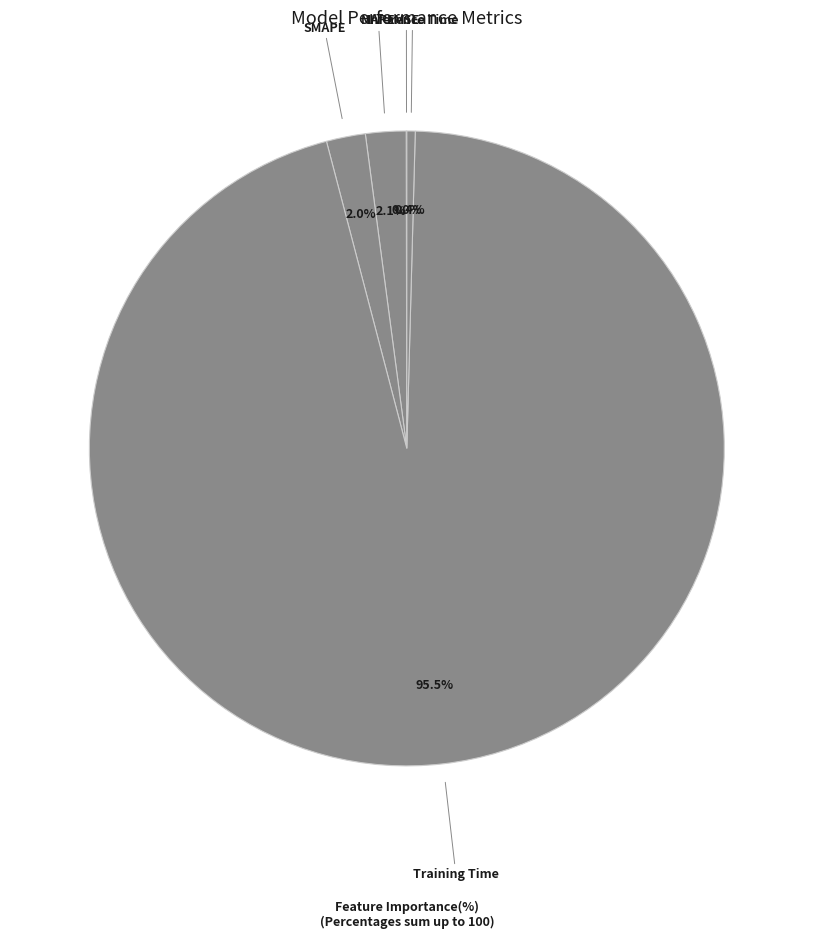

Which slice is the largest?

Training Time